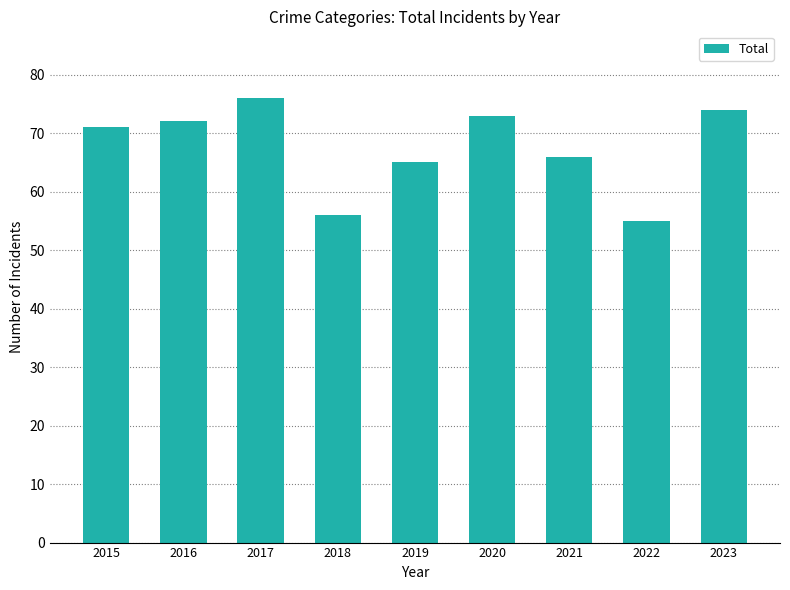

Reading left to right, list all the values displayed in this chart.

71	72	76	56	65	73	66	55	74